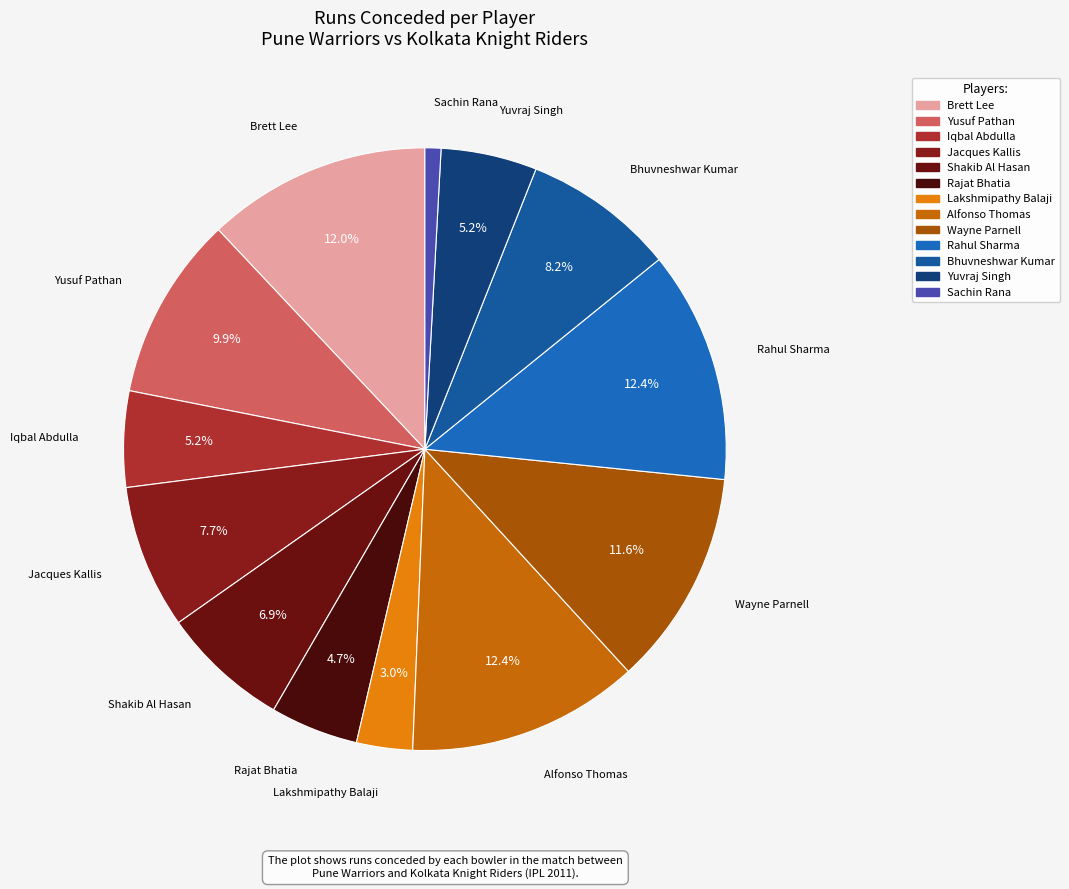

How many slices are in this pie chart?

13